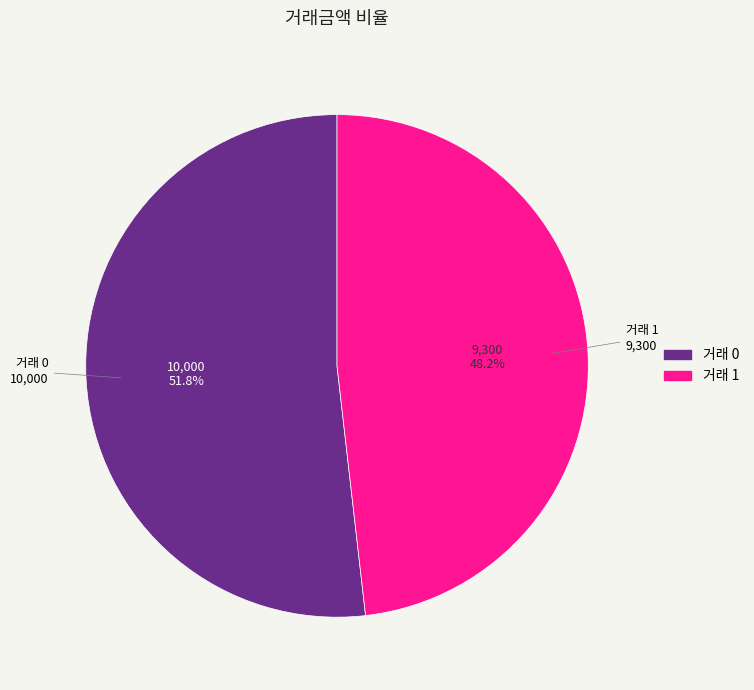

Rank the categories by value from highest to lowest.

거래 0, 거래 1